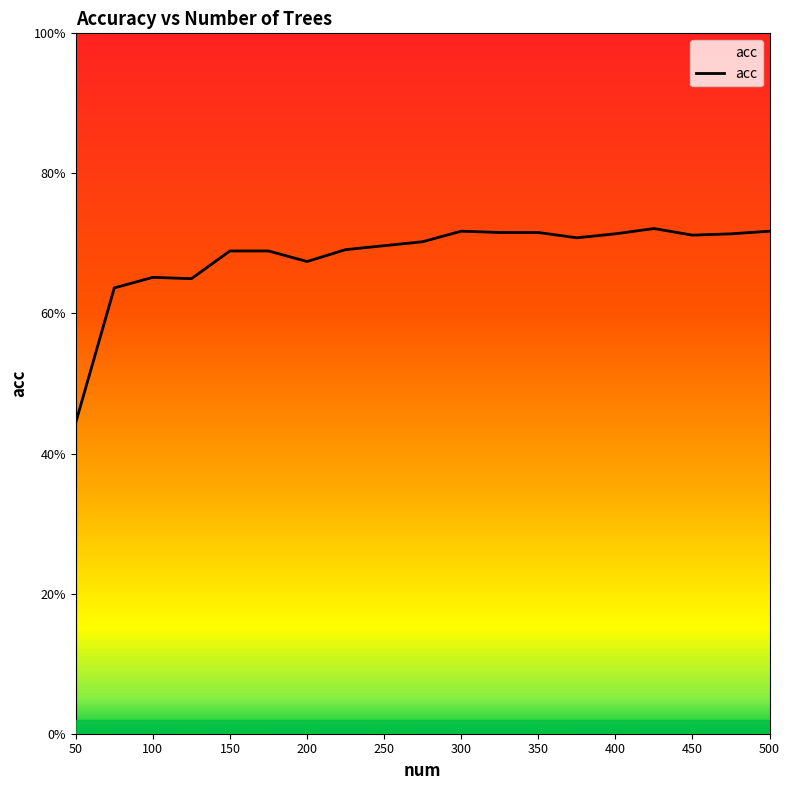

Does the chart display data point markers on the line(s)?

No